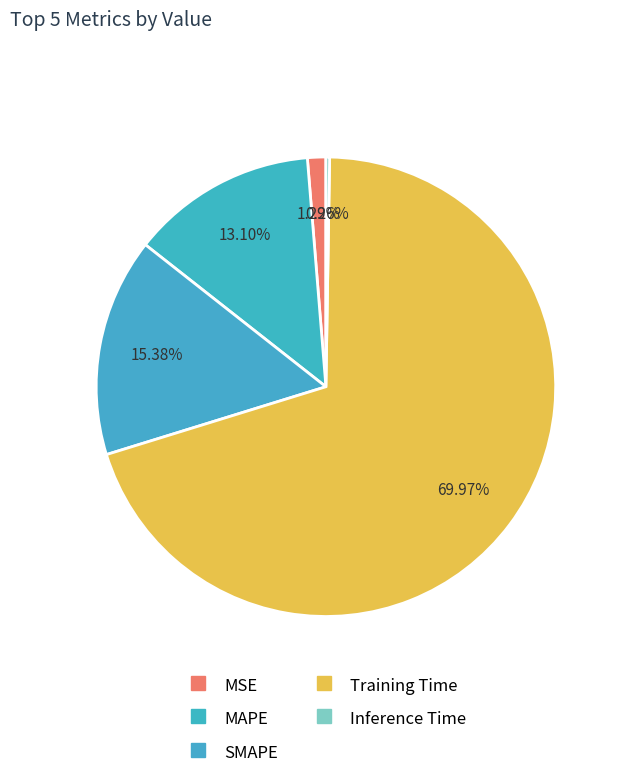

How many segments does this pie chart have?

5